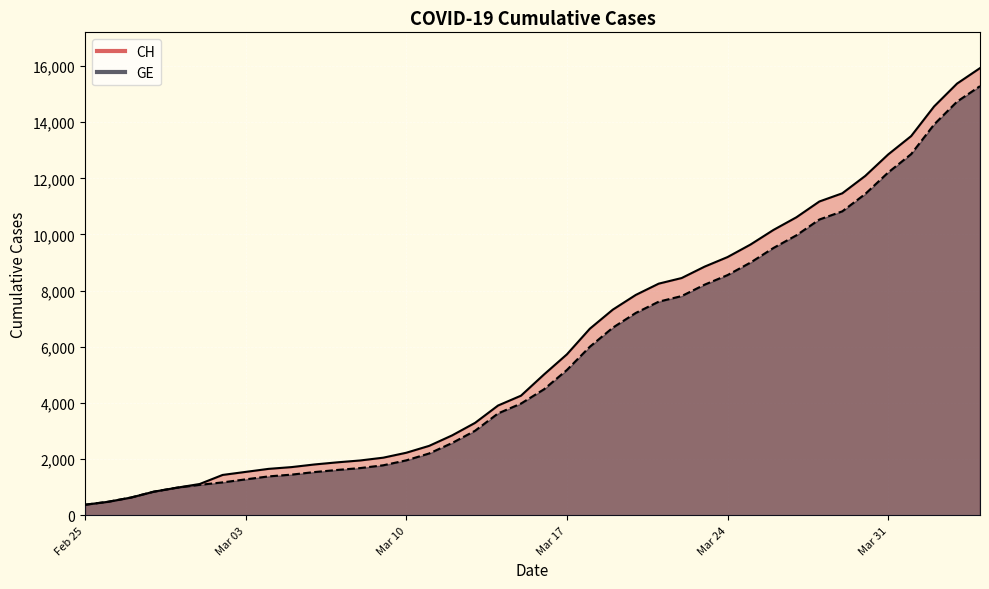

What is the greatest value displayed?

15926